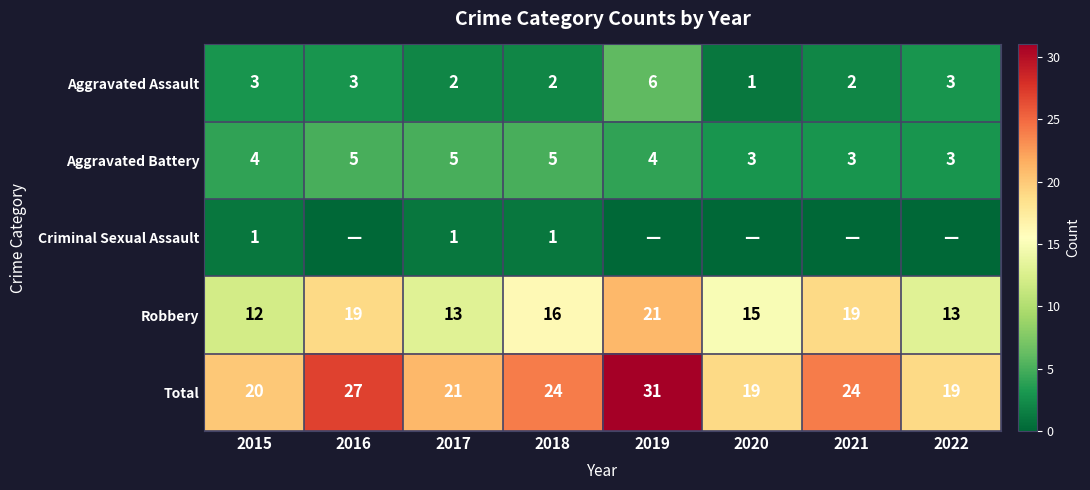

What is the difference between the maximum and minimum values in the Aggravated Battery series?

2